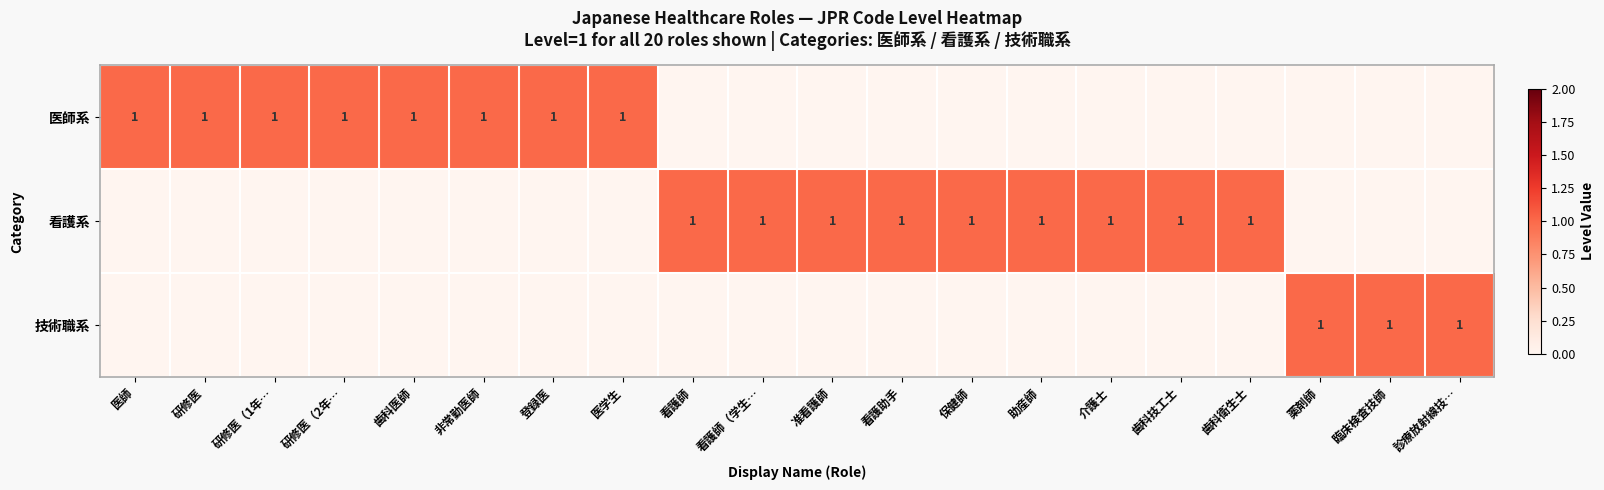

Is it true that 看護系 equals 1 at 歯科技工士?

True